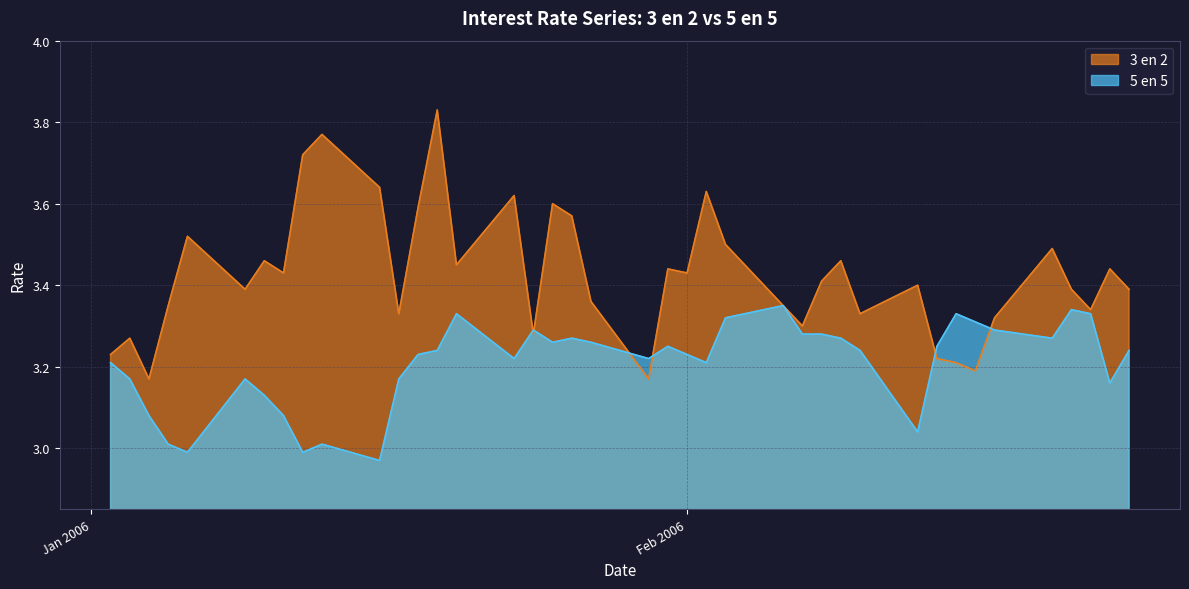

What is the difference between the 3 en 2 values at 03-02-2006 and 12-01-2006?

0.2